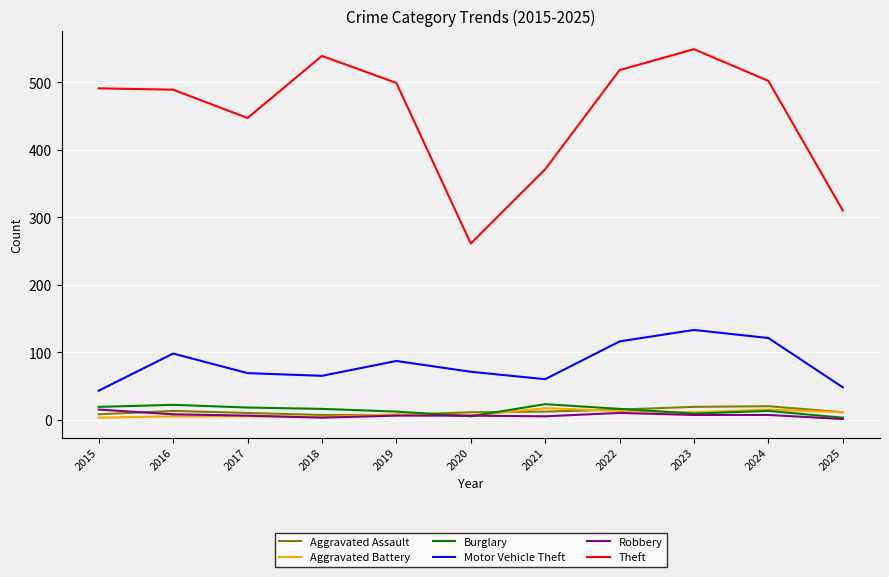

True or false: Robbery and Theft intersect in this chart.

False